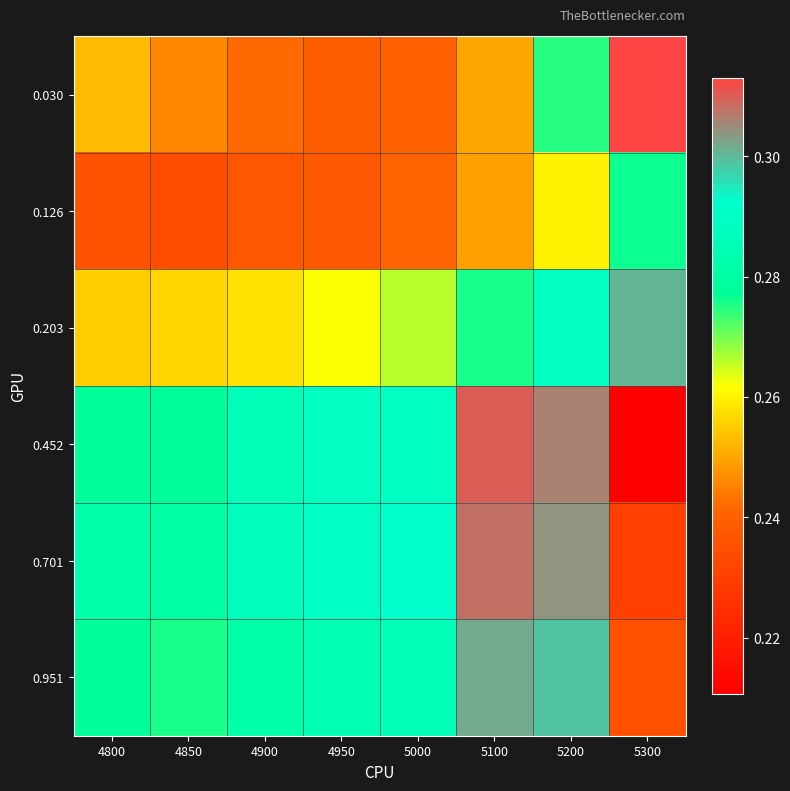

Between 5300 and 4950, which is larger?

5300